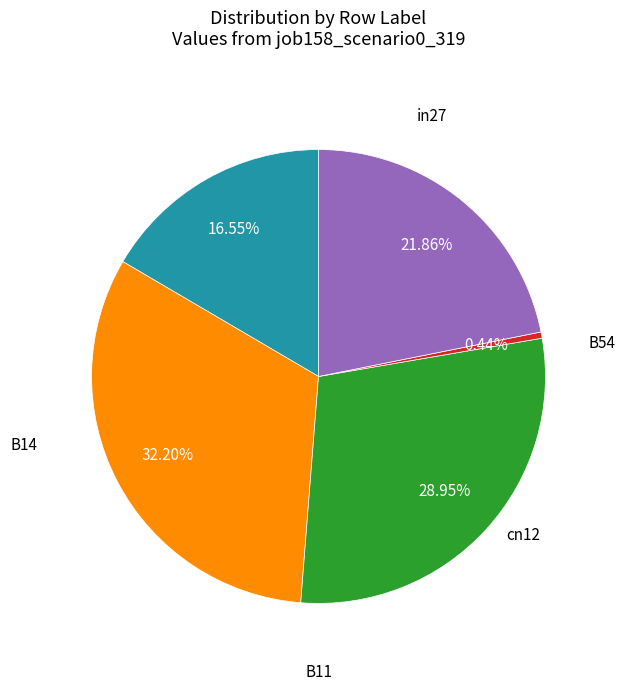

Rank the categories by value from highest to lowest.

B14, B11, B54, in27, cn12